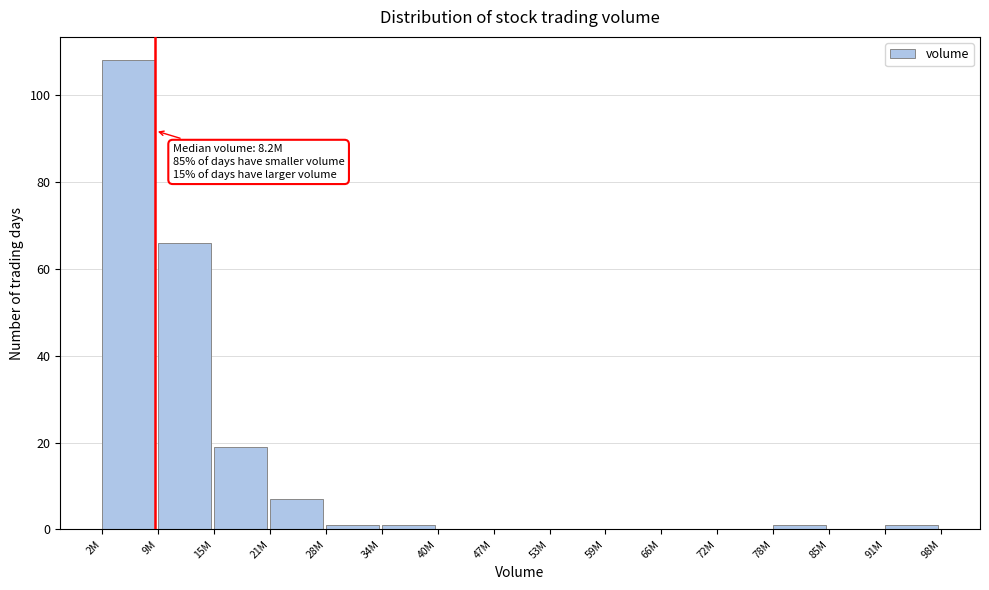

Reading left to right, list all the values displayed in this chart.

2M=108	9M=66	15M=19	21M=7	28M=1	34M=1	40M=0	47M=0	53M=0	59M=0	66M=0	72M=0	78M=1	85M=0	91M=1